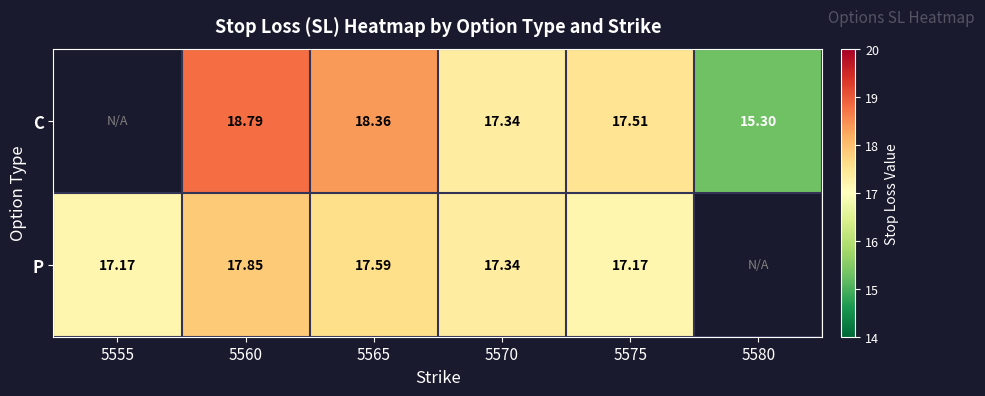

Between 5560 and 5570, which series saw the biggest shift?

C